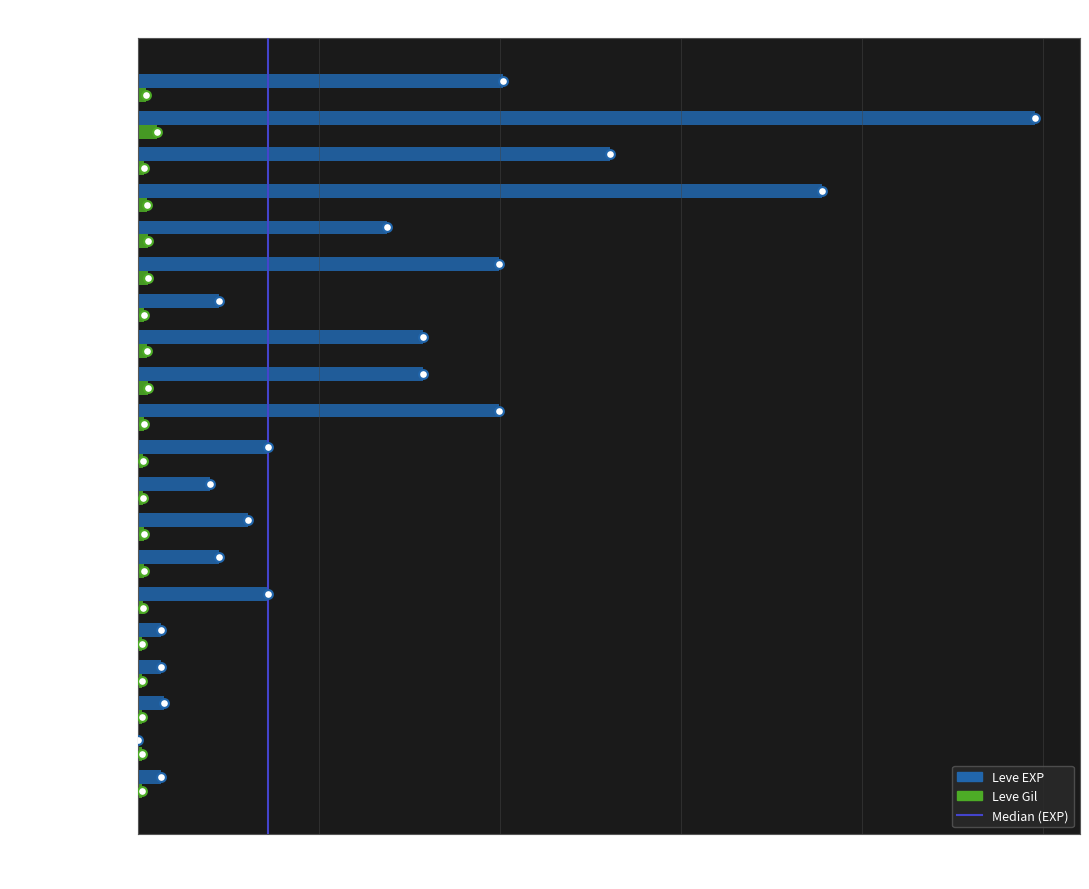

Which series contains the lowest Y value?

Leve EXP